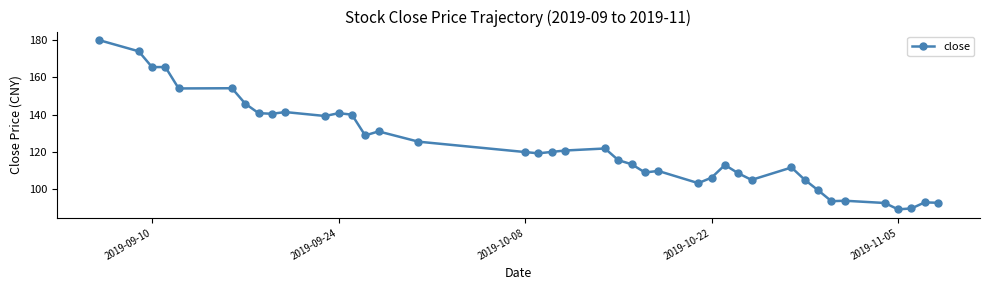

What is the greatest value displayed?

180.0